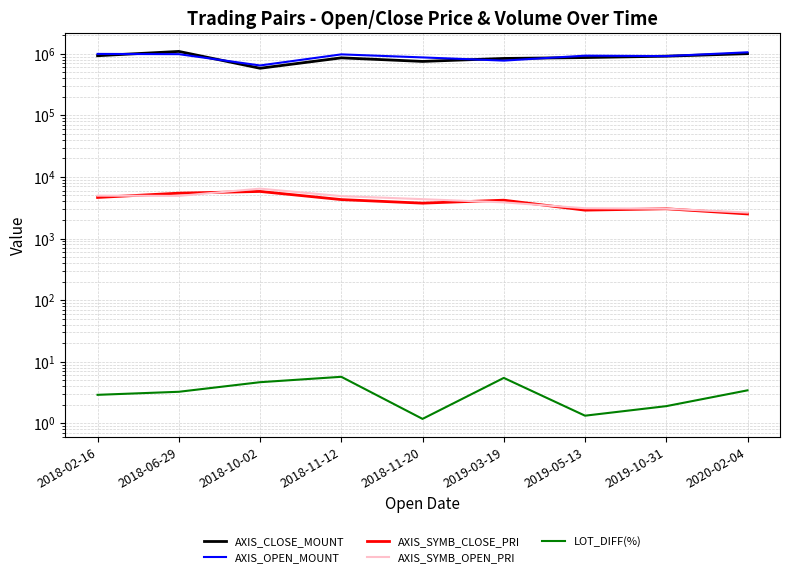

Reading left to right, transcribe all the data shown in this chart.

AXIS_CLOSE_MOUNT: 928000.0	1090000.0	581000.0	857000.0	750000.0	838000.0	866400.0	912000.0	1002400.0
AXIS_OPEN_MOUNT: 993000.0	984000.0	645000.0	976000.0	871000.0	773000.0	930000.0	915000.0	1055200.0
AXIS_SYMB_CLOSE_PRI: 4640.0	5450.0	5810.0	4285.0	3750.0	4190.0	2888.0	3040.0	2506.0
AXIS_SYMB_OPEN_PRI: 4965.0	4920.0	6450.0	4880.0	4355.0	3865.0	3100.0	3050.0	2638.0
LOT_DIFF(%): 2.9	3.2	4.7	5.7	1.2	5.5	1.3	1.9	3.4